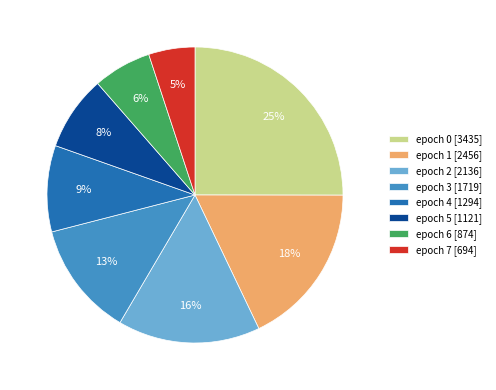

The epoch 0 [3435] slice represents 13% of the pie. True or false?

False